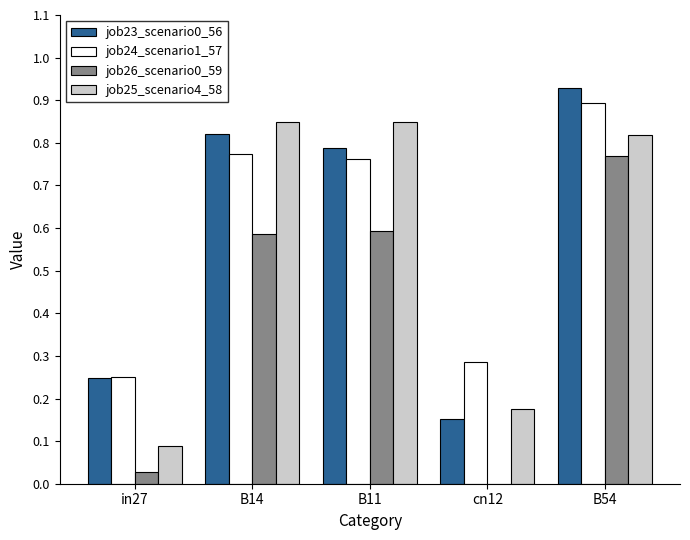

At which category does the chart reach its peak across all series?

B54